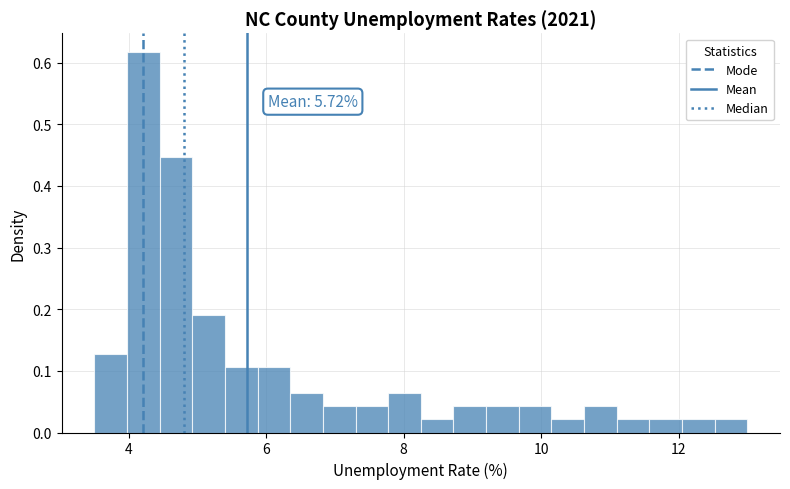

Around what value on the x-axis is the tallest bar? Give the approximate position of its centre, as read against the axis.

4.2